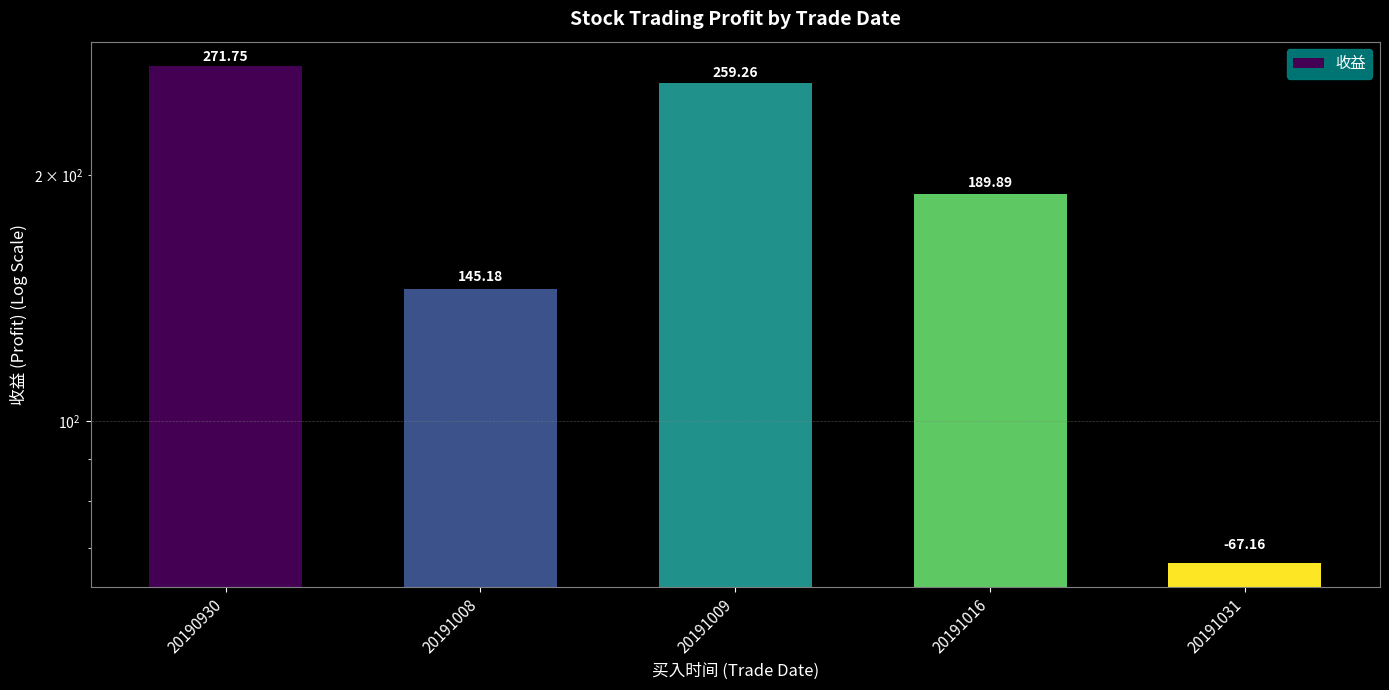

Count the number of values greater than 189.

3